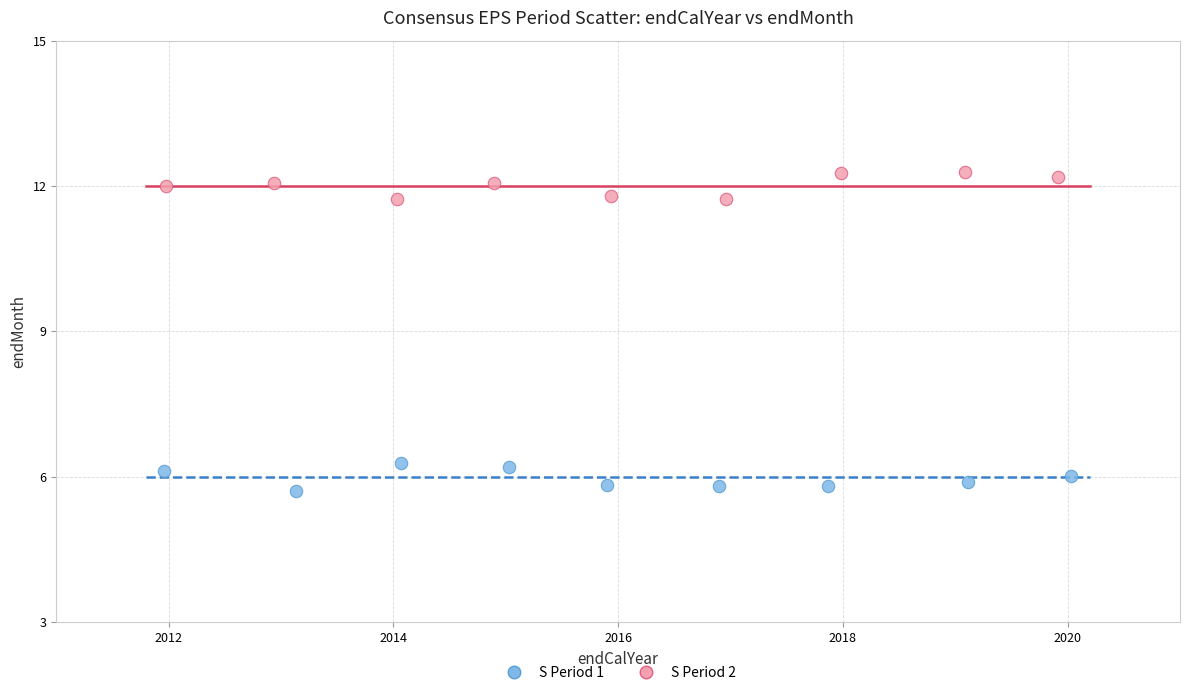

Which series reaches the maximum Y coordinate?

S Period 2